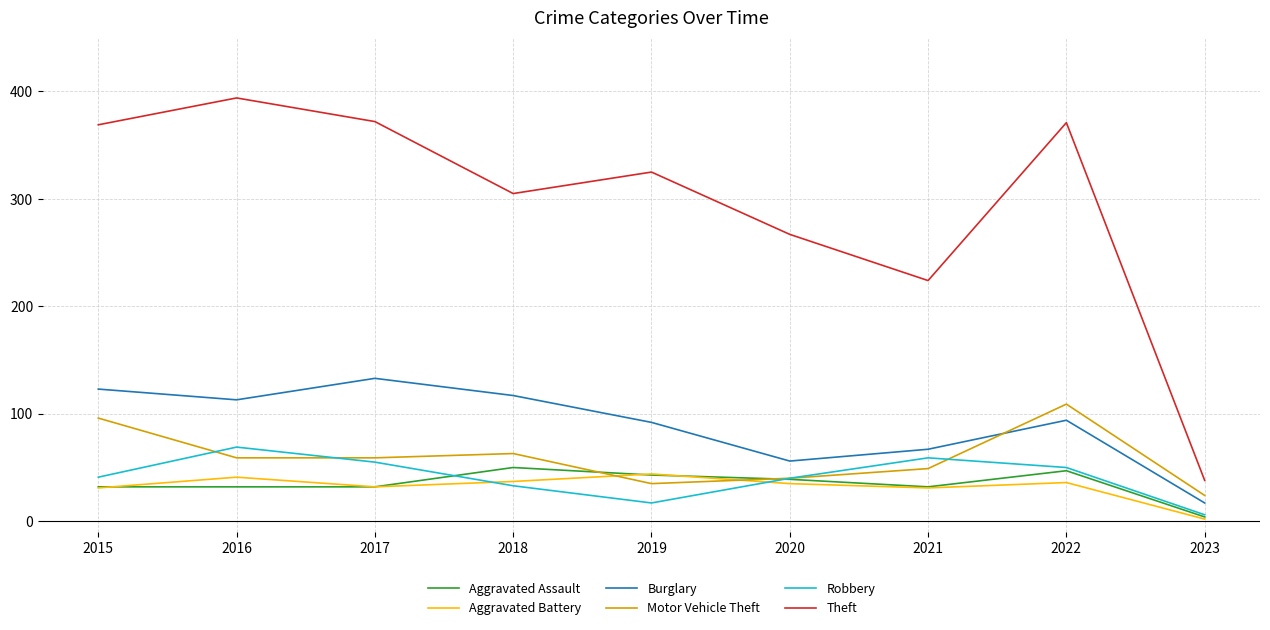

What is the difference between the second highest and second lowest values in the Robbery series?

42